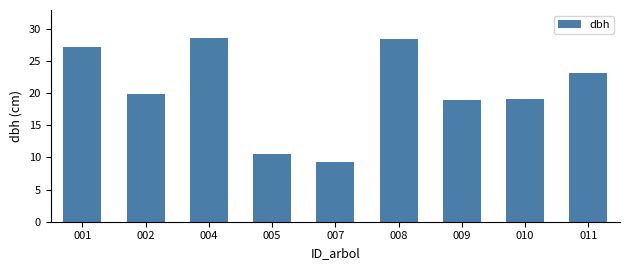

Between 004 and 005, which is larger?

004